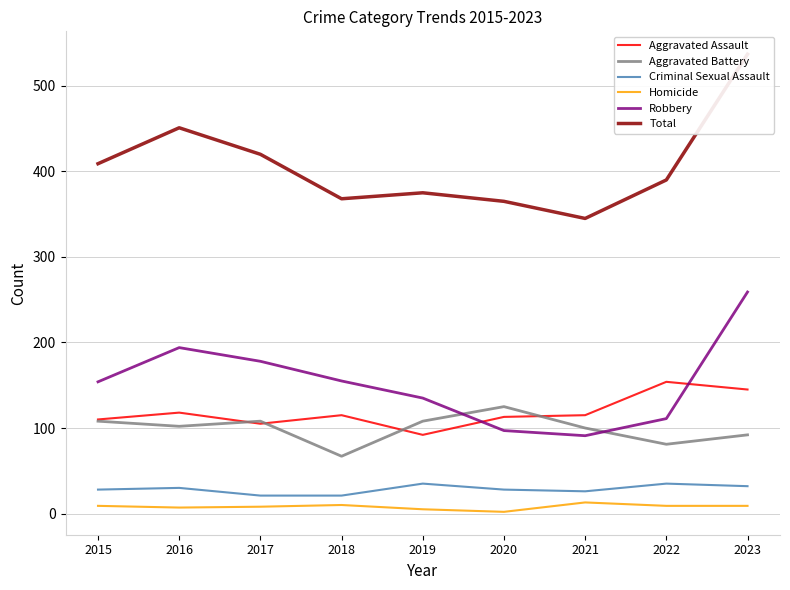

What is the difference between the Aggravated Battery values at 2018 and 2021?

33